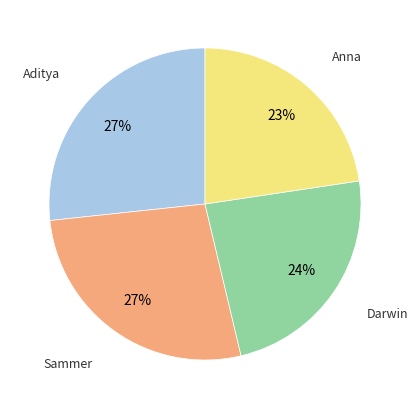

Does any single category account for the majority?

No